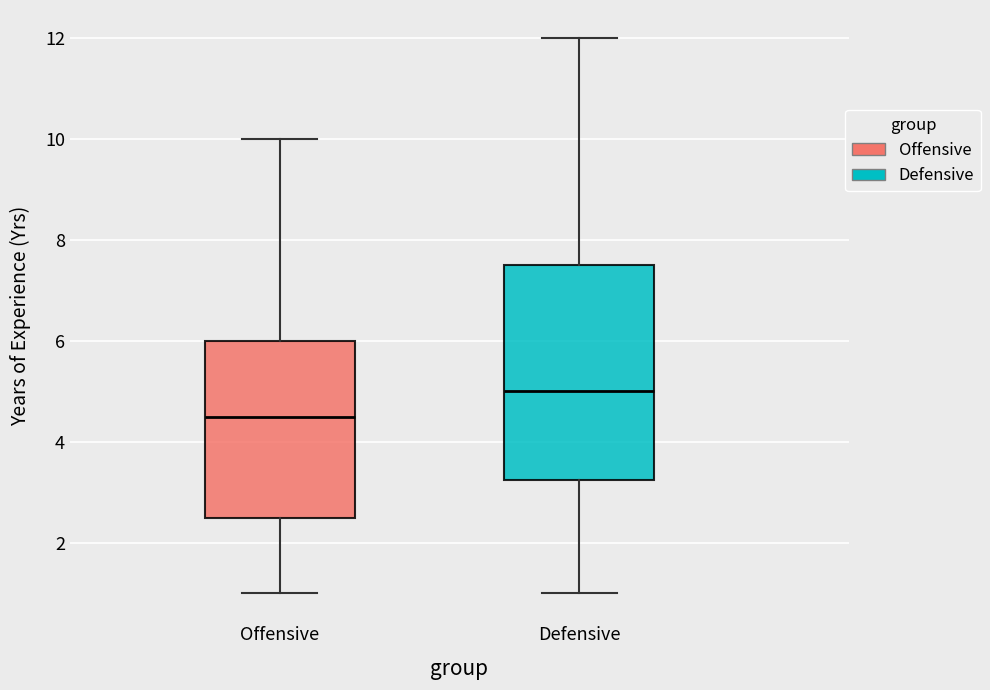

Comparing the boxes themselves (not the whiskers), which one is the tallest?

Defensive